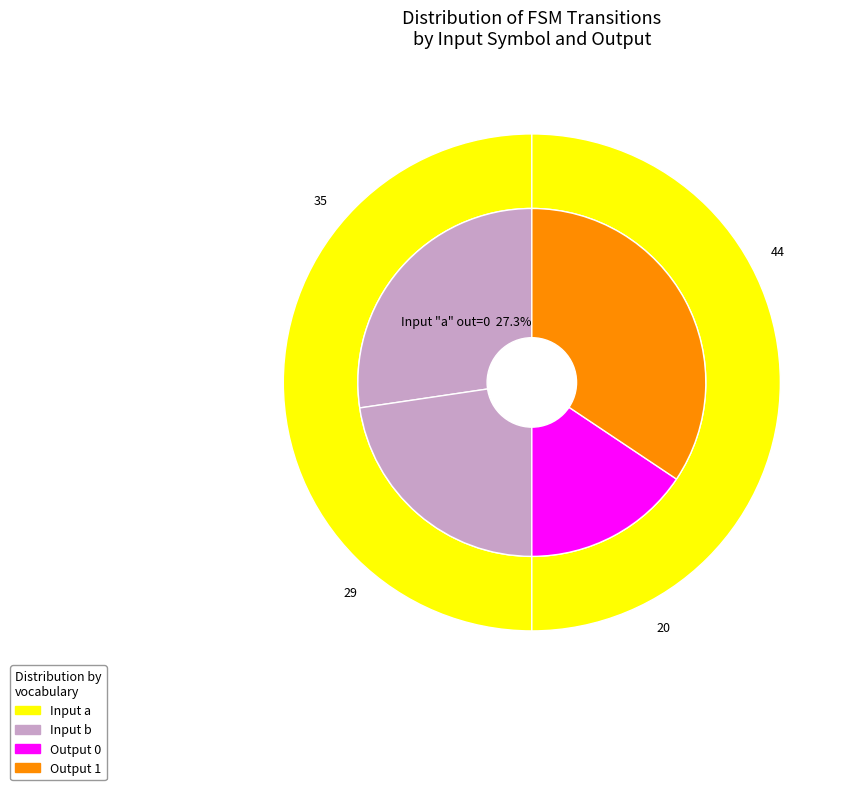

Do 39 and 22 together represent more than half of the pie?

No